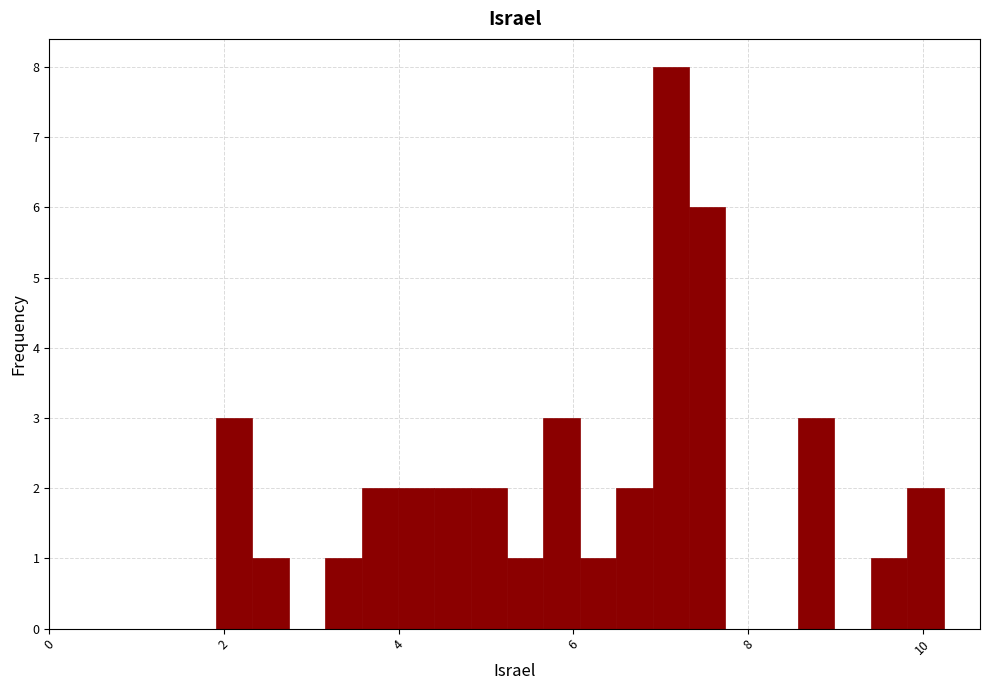

Around what value on the x-axis is the tallest bar? Give the approximate position of its centre, as read against the axis.

7.2